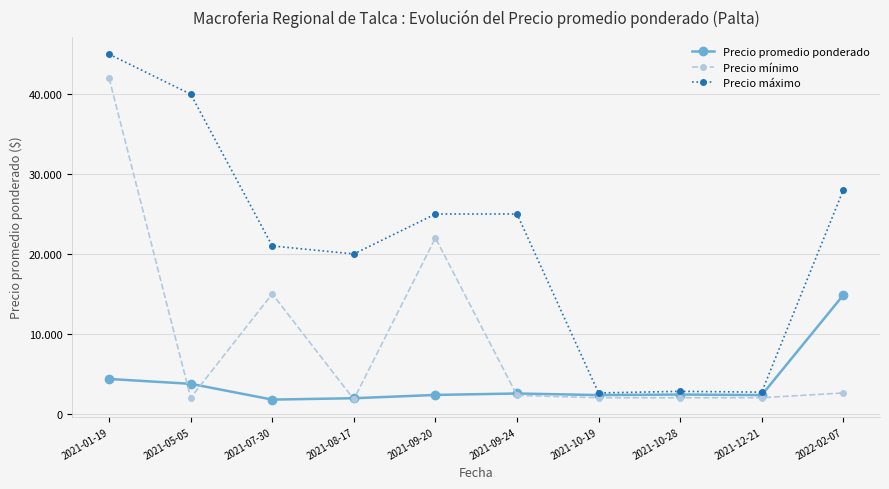

What is the approximate value of Precio promedio ponderado at 2021-10-19?

2333.3